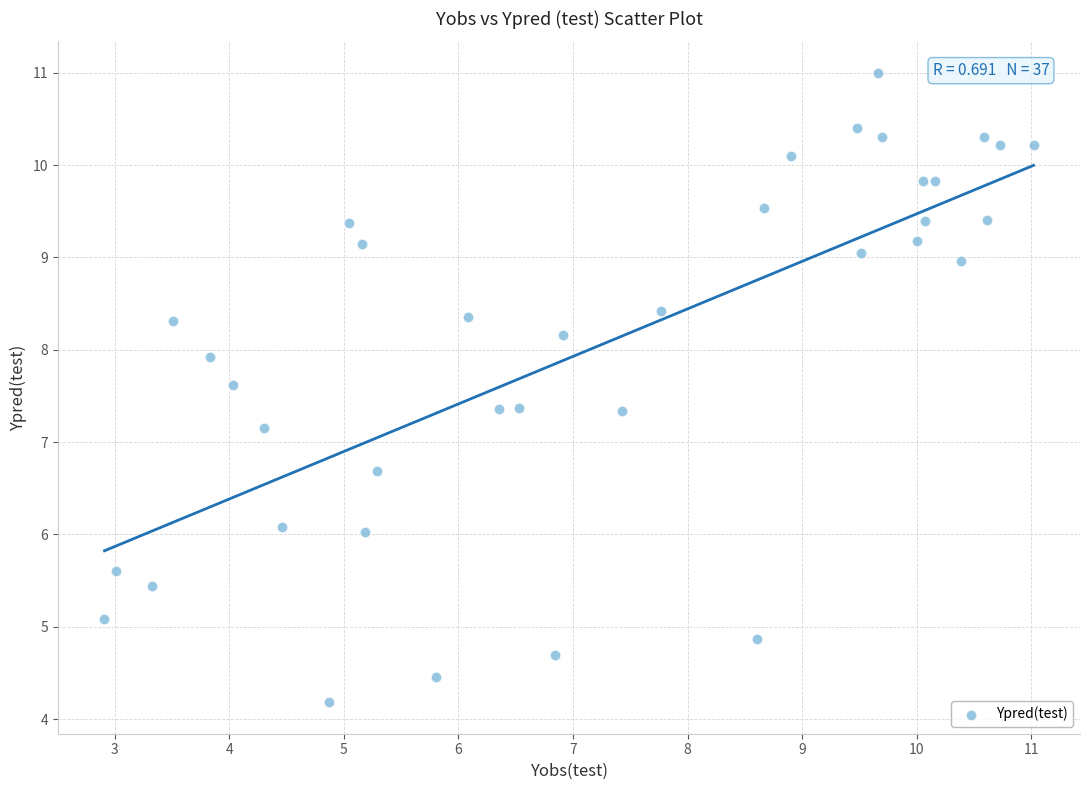

What is the range of X values (max minus min)?

8.1